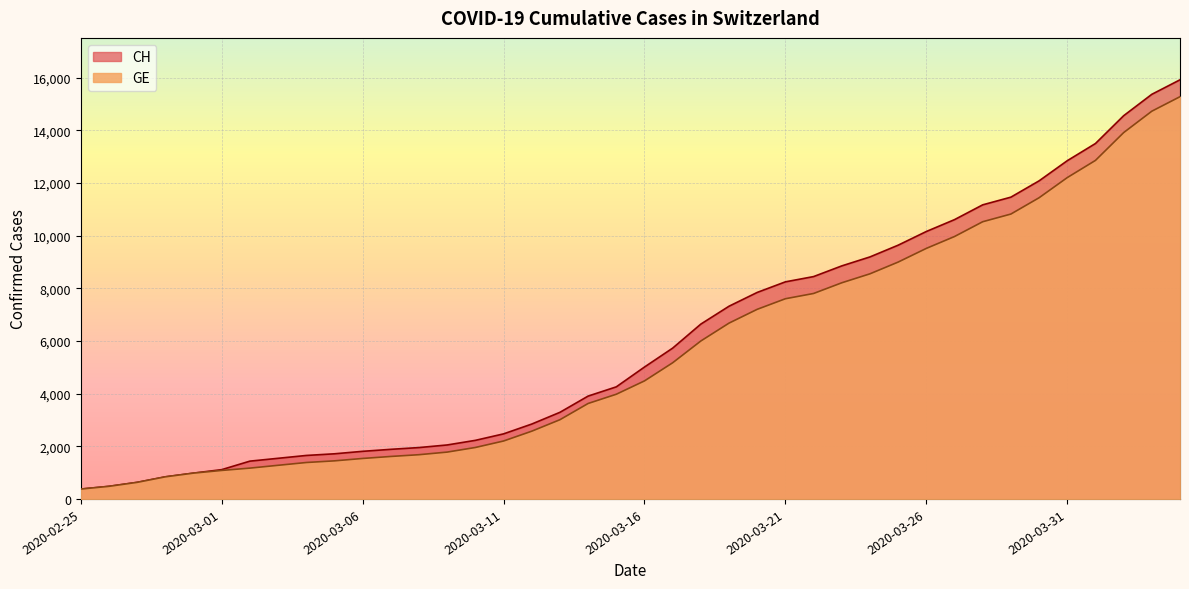

What is the label of the 38th point from the right?

2020-02-27